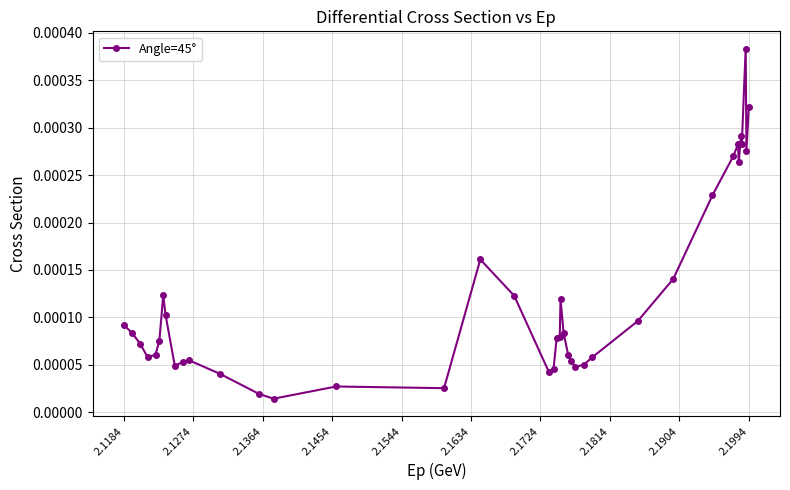

True or false: the data has more than 0 interior local peaks.

True